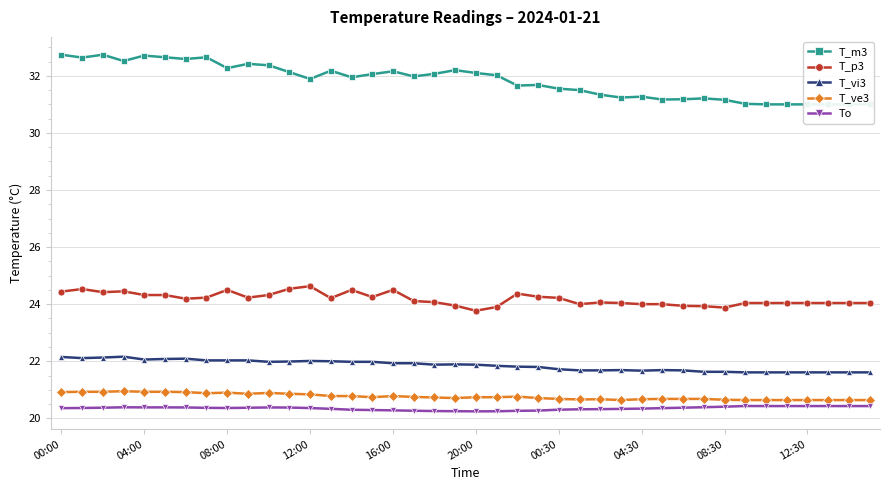

What is the greatest value displayed?

32.7